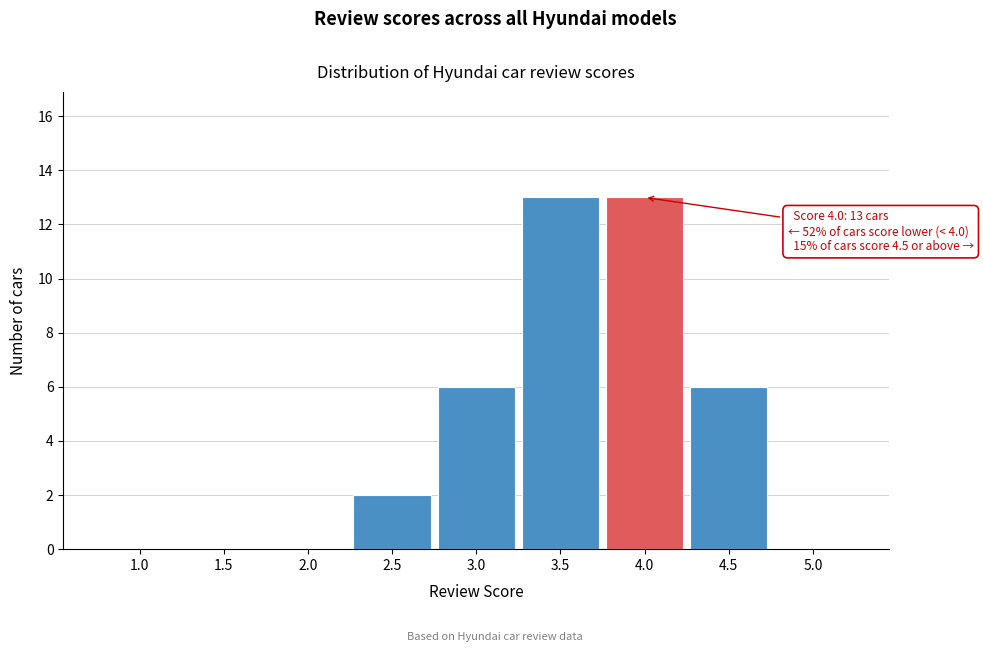

Reading left to right, what are all the values shown in this chart?

1.0=0	1.5=0	2.0=0	2.5=2	3.0=6	3.5=13	4.0=13	4.5=6	5.0=0